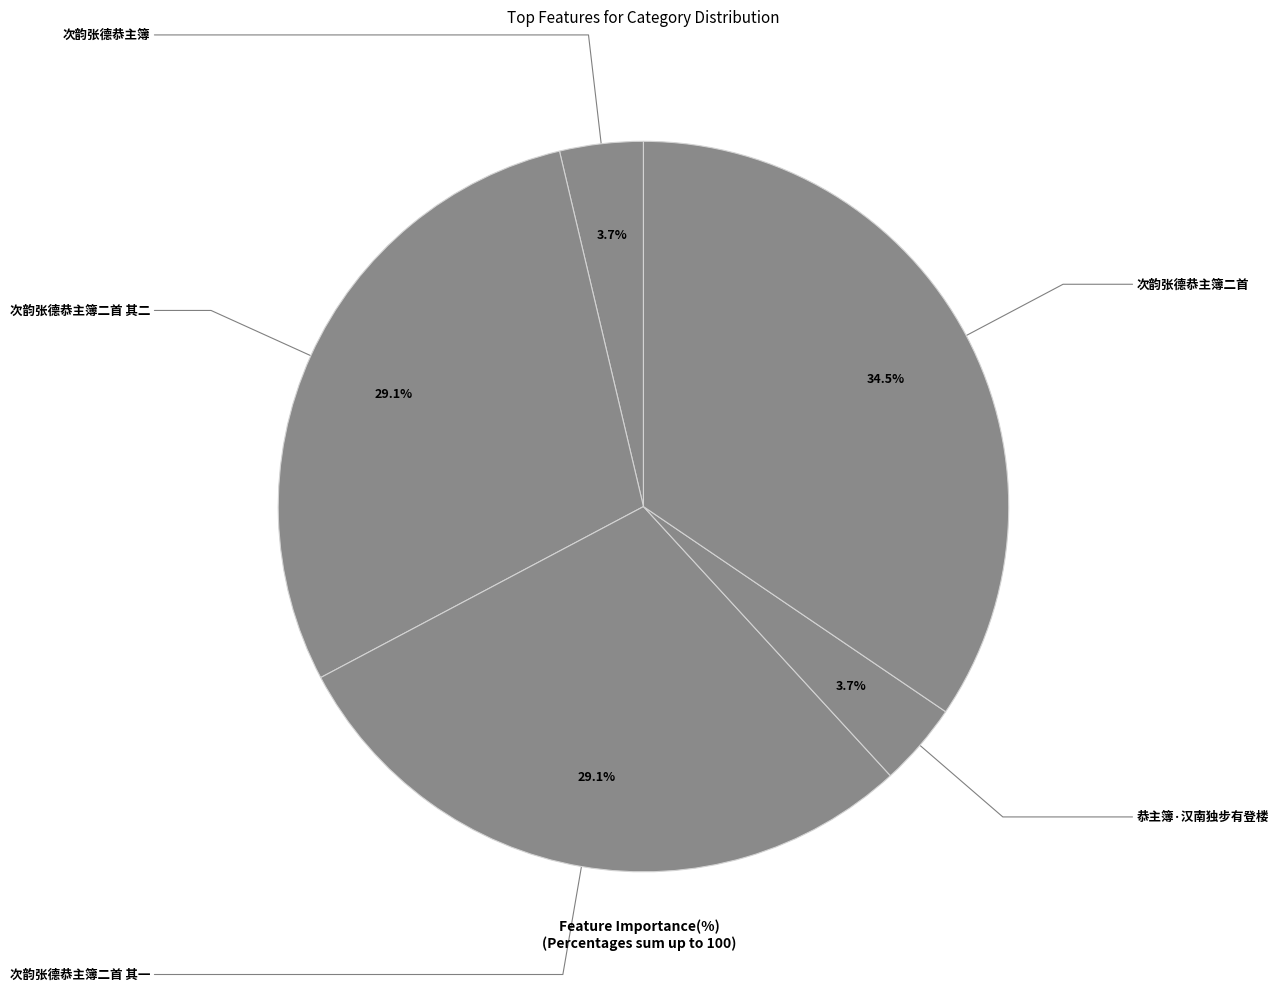

Does 次韵张德恭主簿 represent more than half of the total?

No